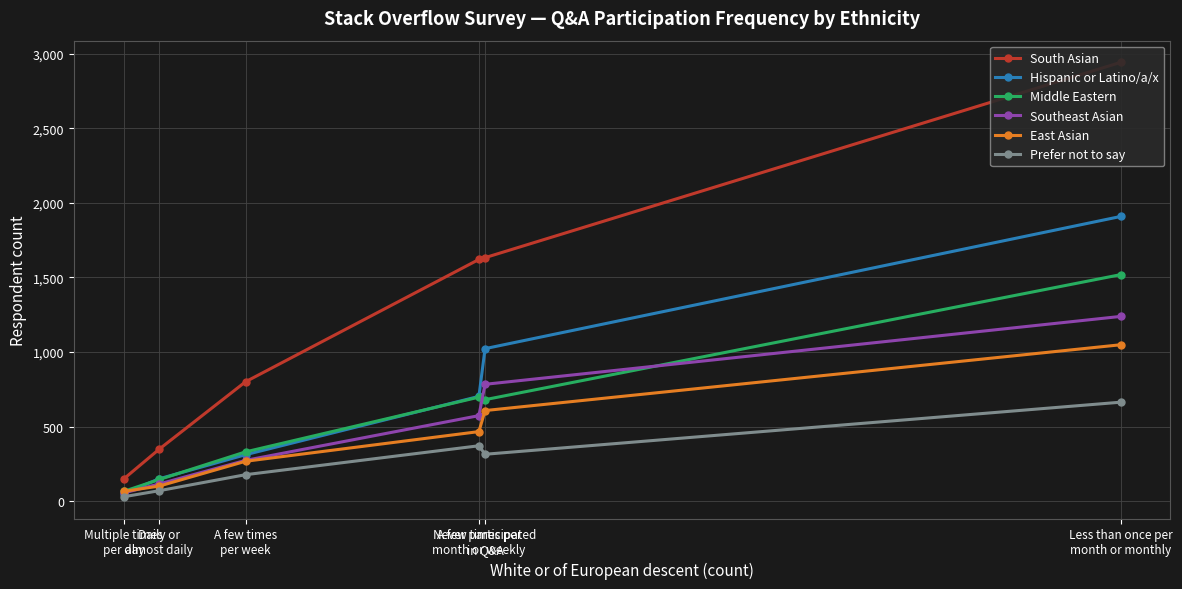

How many data points in South Asian are above 1620?

2